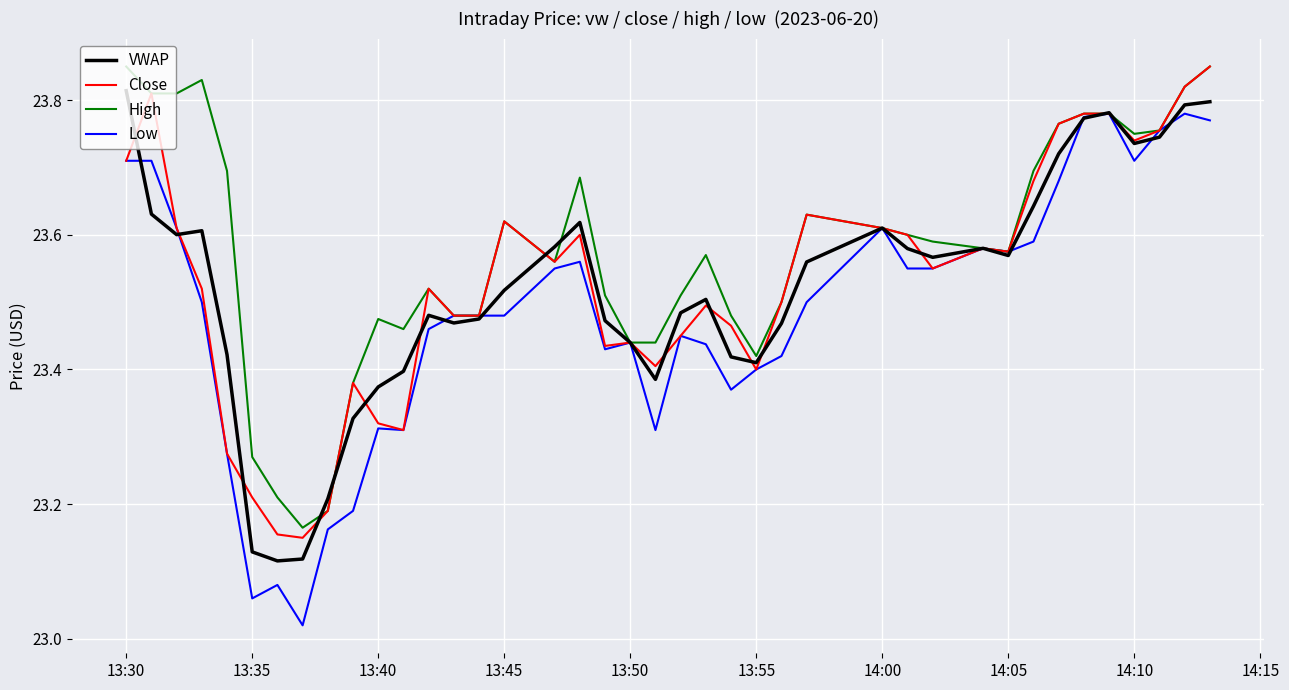

Which series has the largest total across all categories?

High